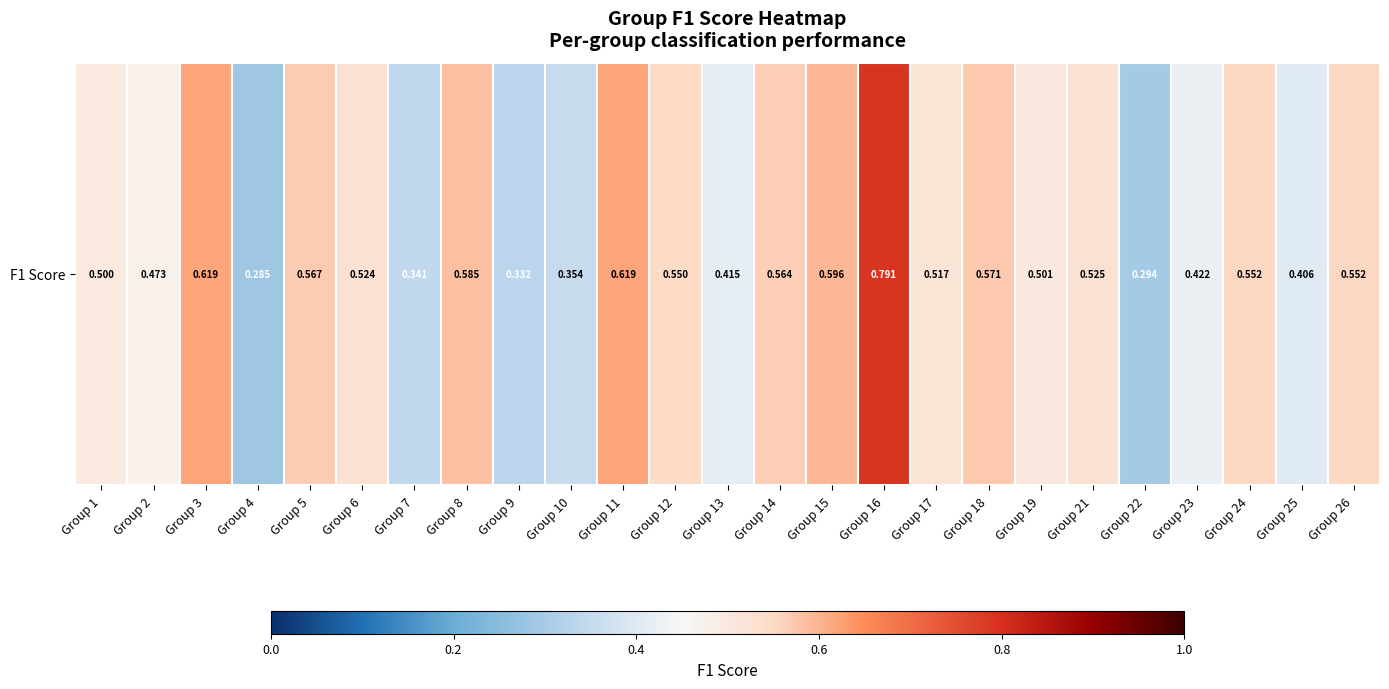

The chart shows a value of 0.6 at Group 24. True or false?

True